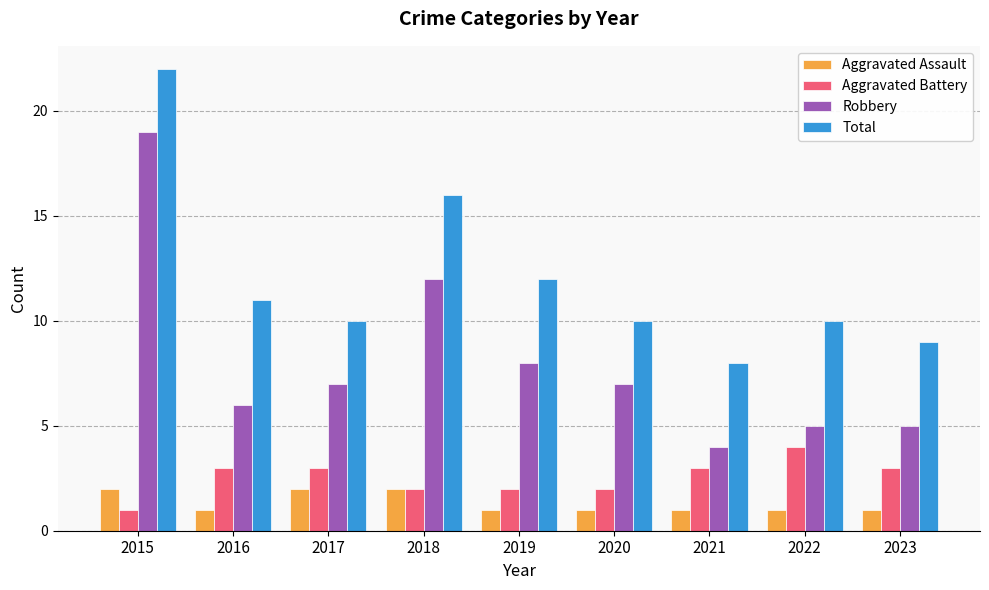

What is the total value across all series at 2015?

44